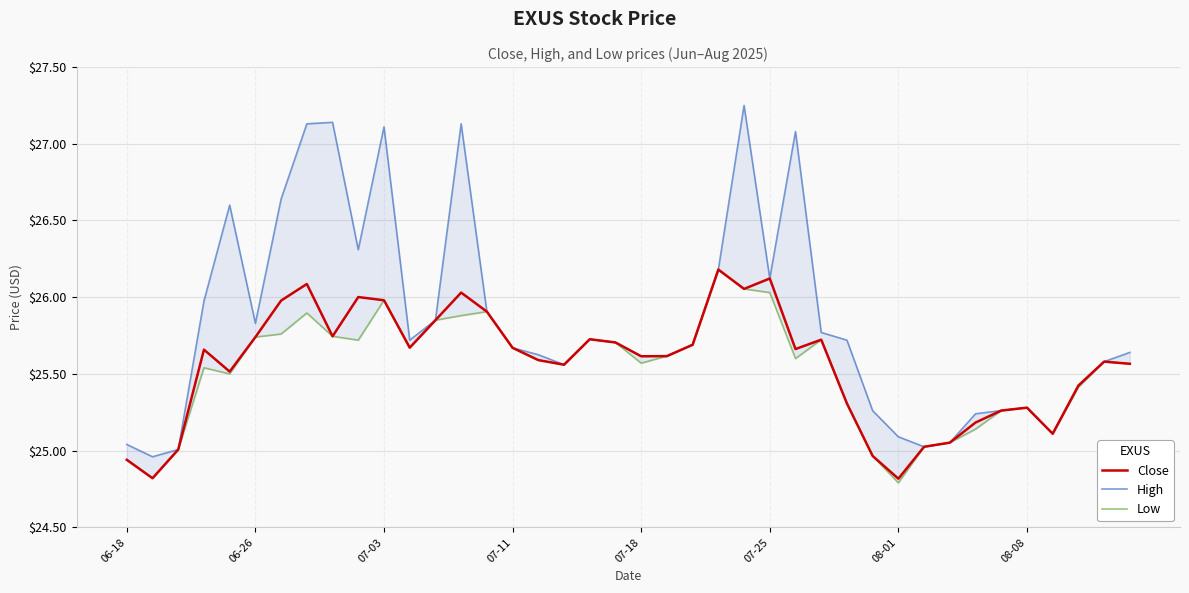

What are all the series names shown in the legend?

Close, High, Low